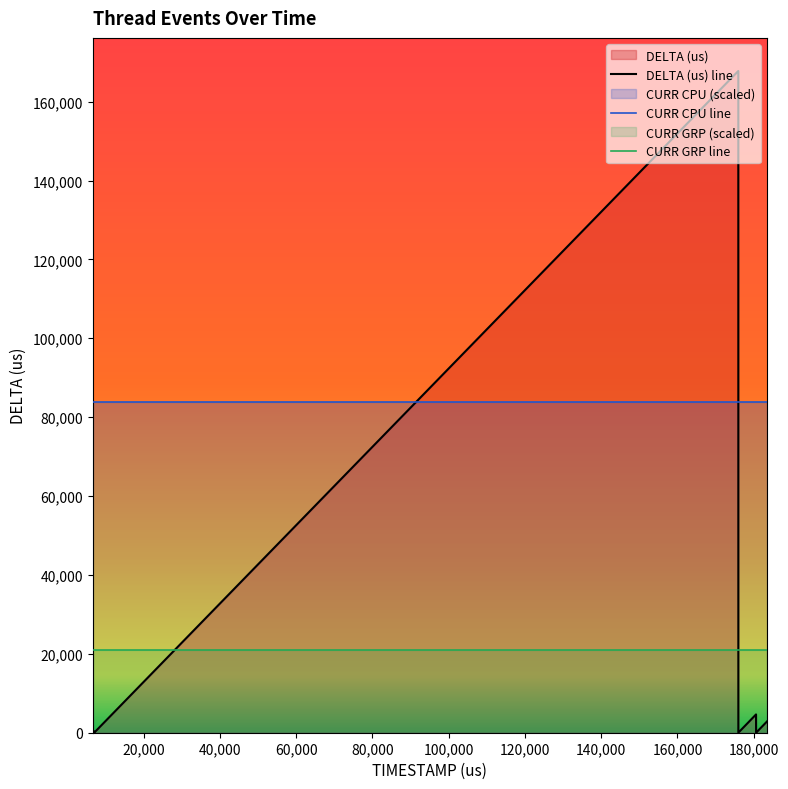

Rank the categories by CURR GRP value from lowest to highest.

6645, 6651, 6677, 6685, 7030, 7042, 7050, 8180, 175950, 175961, 180599, 180613, 180620, 183460